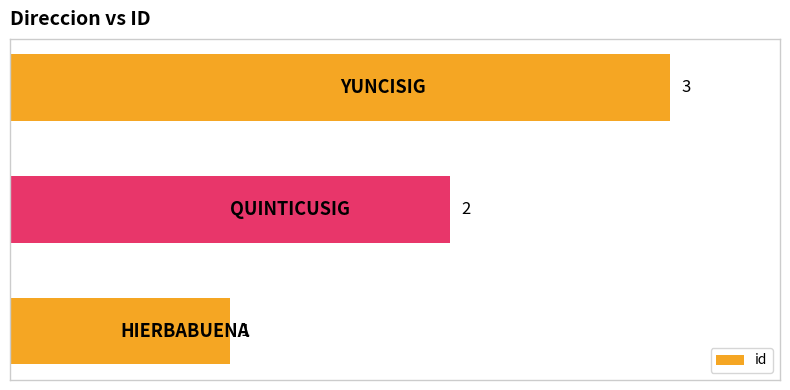

What is the smallest value displayed?

1